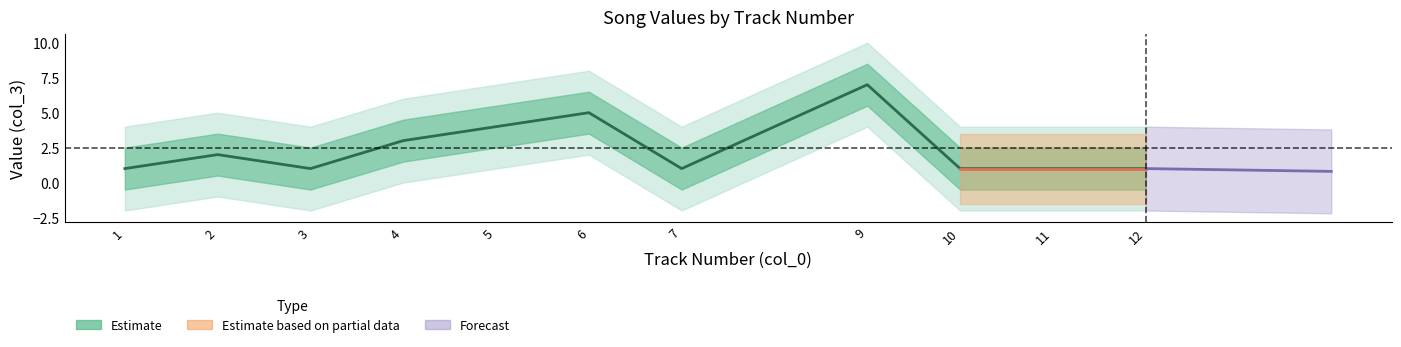

What is the approximate value at 2?

2